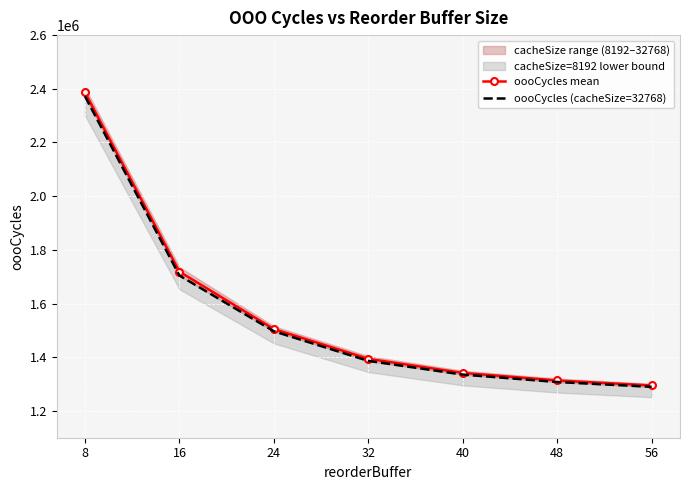

Which has a higher value, 32 or 24?

24